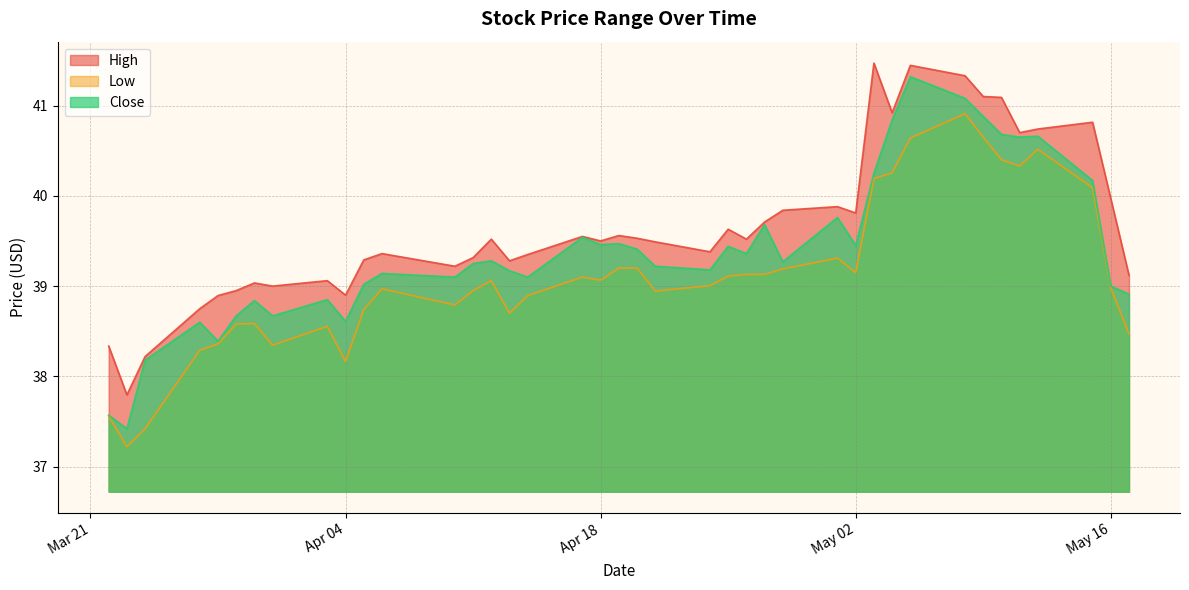

True or false: High and Low intersect in this chart.

False